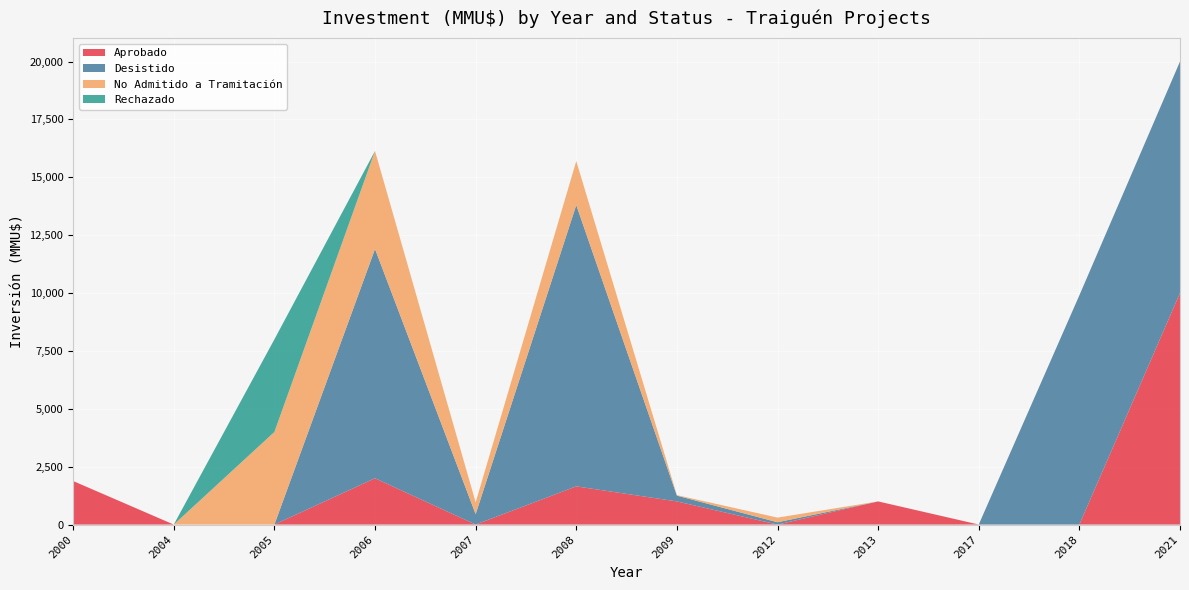

Reading left to right, what are all the values shown in this chart?

Aprobado: 1880	0	0	2000	0	1650	1000	0	1000	0	0	10000
Desistido: 0	0	0	9903	450	12150	250	100	0	1	9903	10000
No Admitido a Tramitación: 0	0	4000	4234	510	1900	22	200	0	1	0	0
Rechazado: 0	0	4000	0	0	0	0	0	0	0	0	0